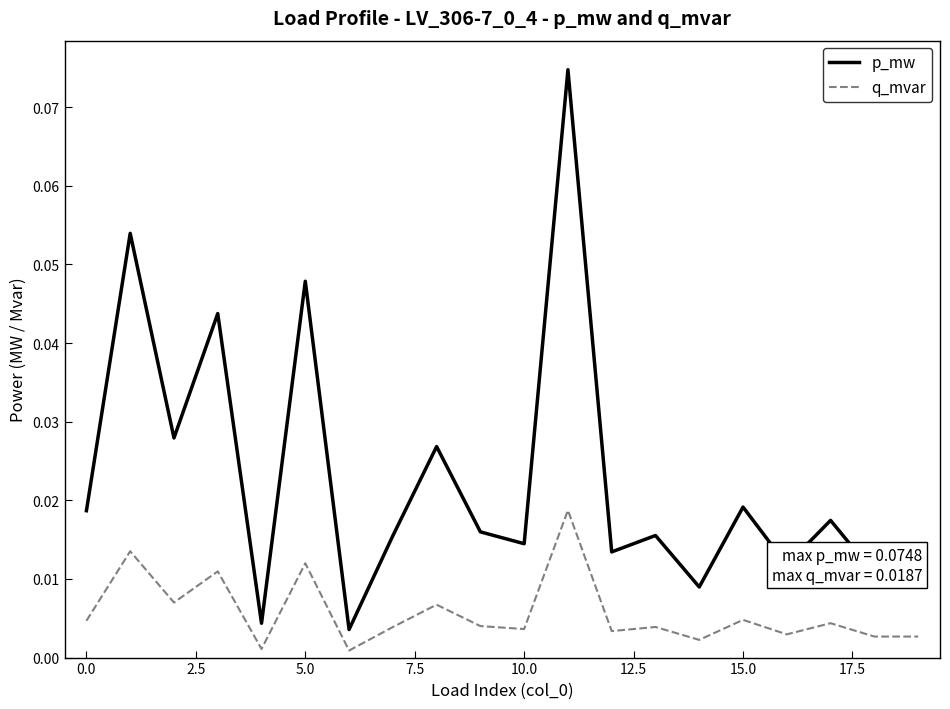

Count the number of data series in this chart.

2